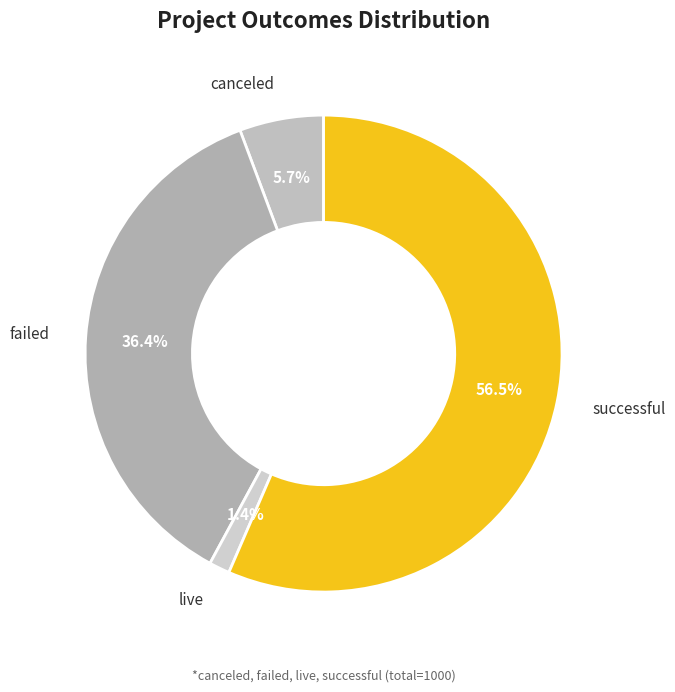

Rank the categories by value from lowest to highest.

live, canceled, failed, successful